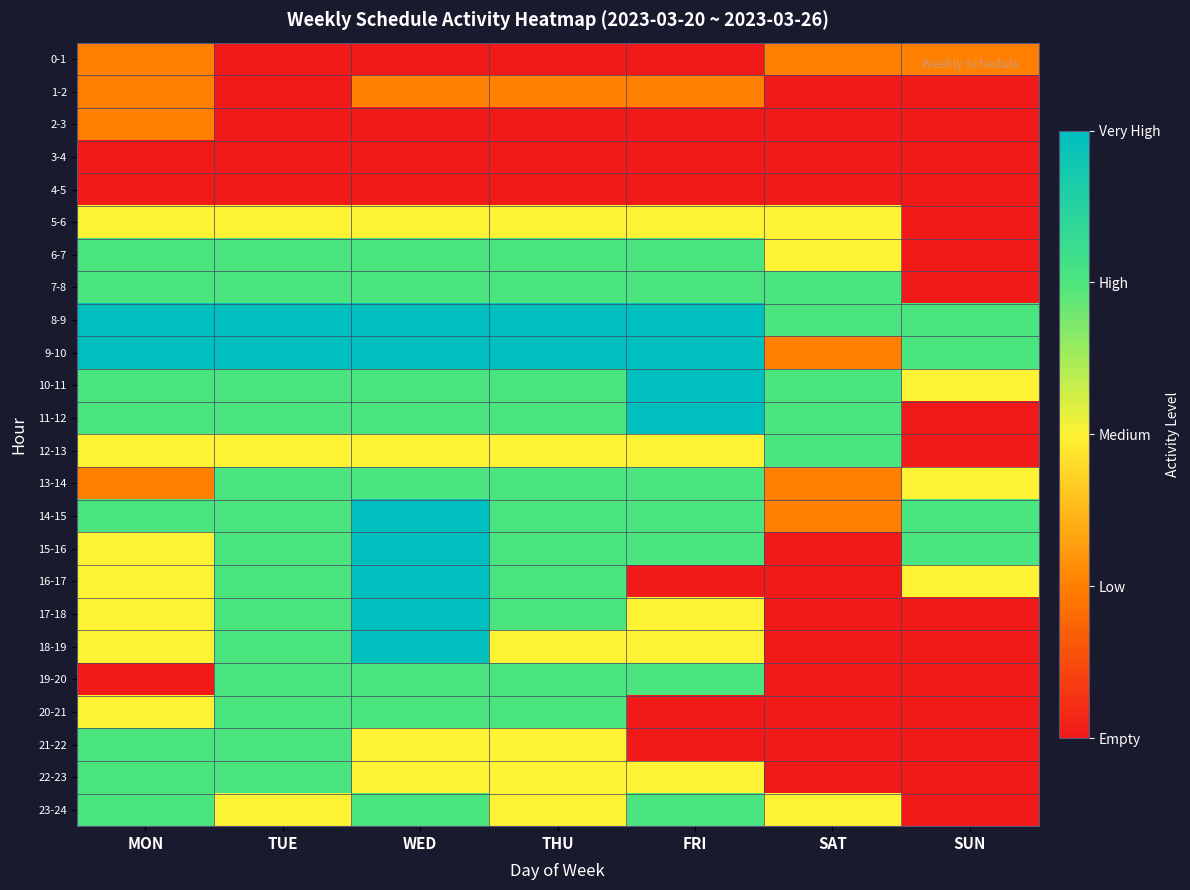

Reading right to left, list all the values displayed in this chart.

0-1: SUN=1	SAT=1	FRI=0	THU=0	WED=0	TUE=0	MON=1
1-2: SUN=0	SAT=0	FRI=1	THU=1	WED=1	TUE=0	MON=1
2-3: SUN=0	SAT=0	FRI=0	THU=0	WED=0	TUE=0	MON=1
3-4: SUN=0	SAT=0	FRI=0	THU=0	WED=0	TUE=0	MON=0
4-5: SUN=0	SAT=0	FRI=0	THU=0	WED=0	TUE=0	MON=0
5-6: SUN=0	SAT=2	FRI=2	THU=2	WED=2	TUE=2	MON=2
6-7: SUN=0	SAT=2	FRI=3	THU=3	WED=3	TUE=3	MON=3
7-8: SUN=0	SAT=3	FRI=3	THU=3	WED=3	TUE=3	MON=3
8-9: SUN=3	SAT=3	FRI=4	THU=4	WED=4	TUE=4	MON=4
9-10: SUN=3	SAT=1	FRI=4	THU=4	WED=4	TUE=4	MON=4
10-11: SUN=2	SAT=3	FRI=4	THU=3	WED=3	TUE=3	MON=3
11-12: SUN=0	SAT=3	FRI=4	THU=3	WED=3	TUE=3	MON=3
12-13: SUN=0	SAT=3	FRI=2	THU=2	WED=2	TUE=2	MON=2
13-14: SUN=2	SAT=1	FRI=3	THU=3	WED=3	TUE=3	MON=1
14-15: SUN=3	SAT=1	FRI=3	THU=3	WED=4	TUE=3	MON=3
15-16: SUN=3	SAT=0	FRI=3	THU=3	WED=4	TUE=3	MON=2
16-17: SUN=2	SAT=0	FRI=0	THU=3	WED=4	TUE=3	MON=2
17-18: SUN=0	SAT=0	FRI=2	THU=3	WED=4	TUE=3	MON=2
18-19: SUN=0	SAT=0	FRI=2	THU=2	WED=4	TUE=3	MON=2
19-20: SUN=0	SAT=0	FRI=3	THU=3	WED=3	TUE=3	MON=0
20-21: SUN=0	SAT=0	FRI=0	THU=3	WED=3	TUE=3	MON=2
21-22: SUN=0	SAT=0	FRI=0	THU=2	WED=2	TUE=3	MON=3
22-23: SUN=0	SAT=0	FRI=2	THU=2	WED=2	TUE=3	MON=3
23-24: SUN=0	SAT=2	FRI=3	THU=2	WED=3	TUE=2	MON=3